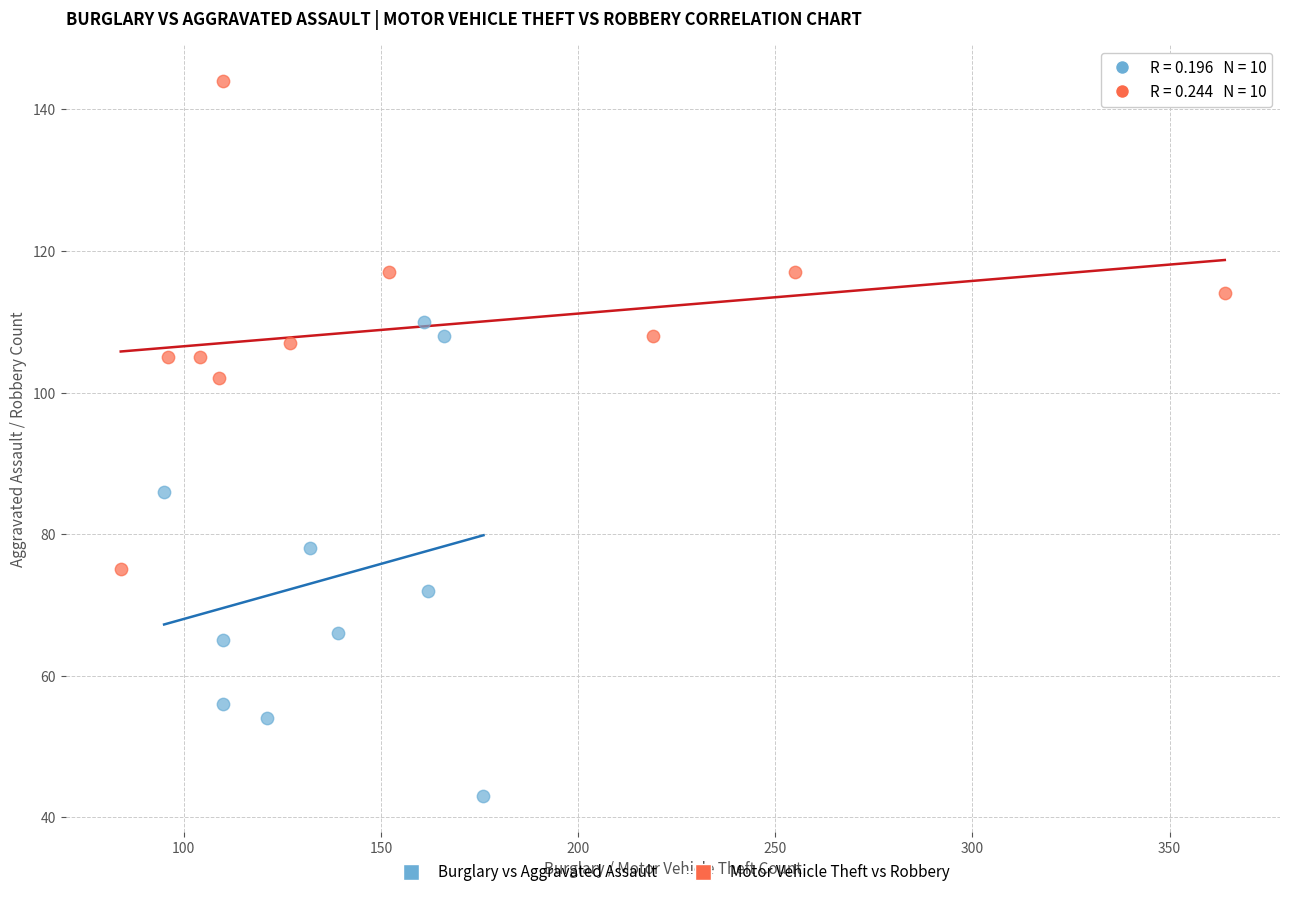

What are all the series names shown in the legend?

Burglary vs Aggravated Assault, Motor Vehicle Theft vs Robbery